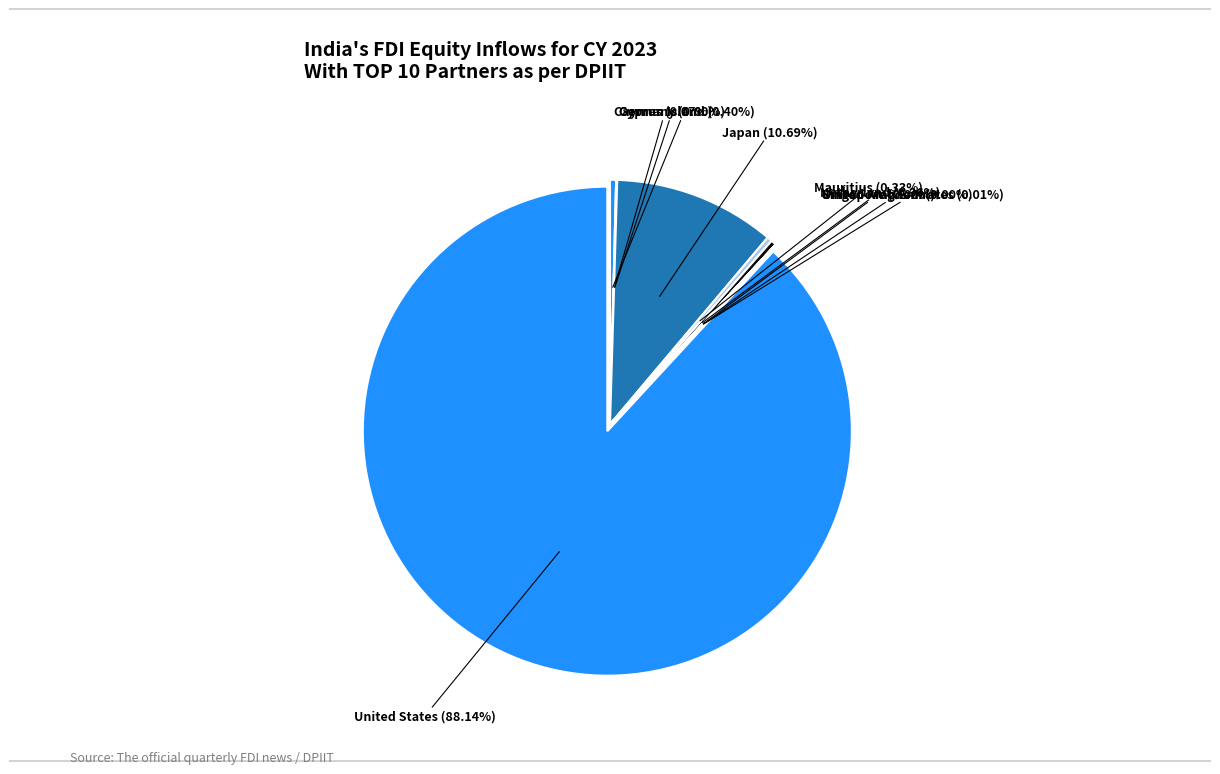

To the nearest percent, what is the average slice percentage?

10%